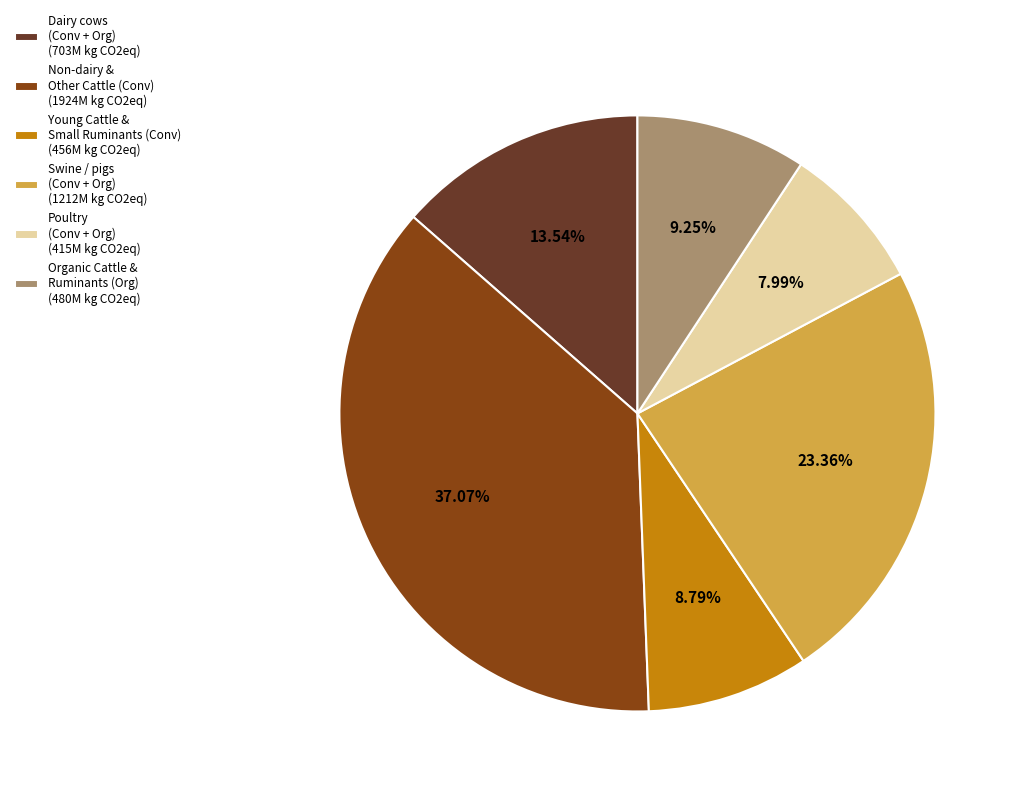

Is there any slice that represents more than half of the pie?

No